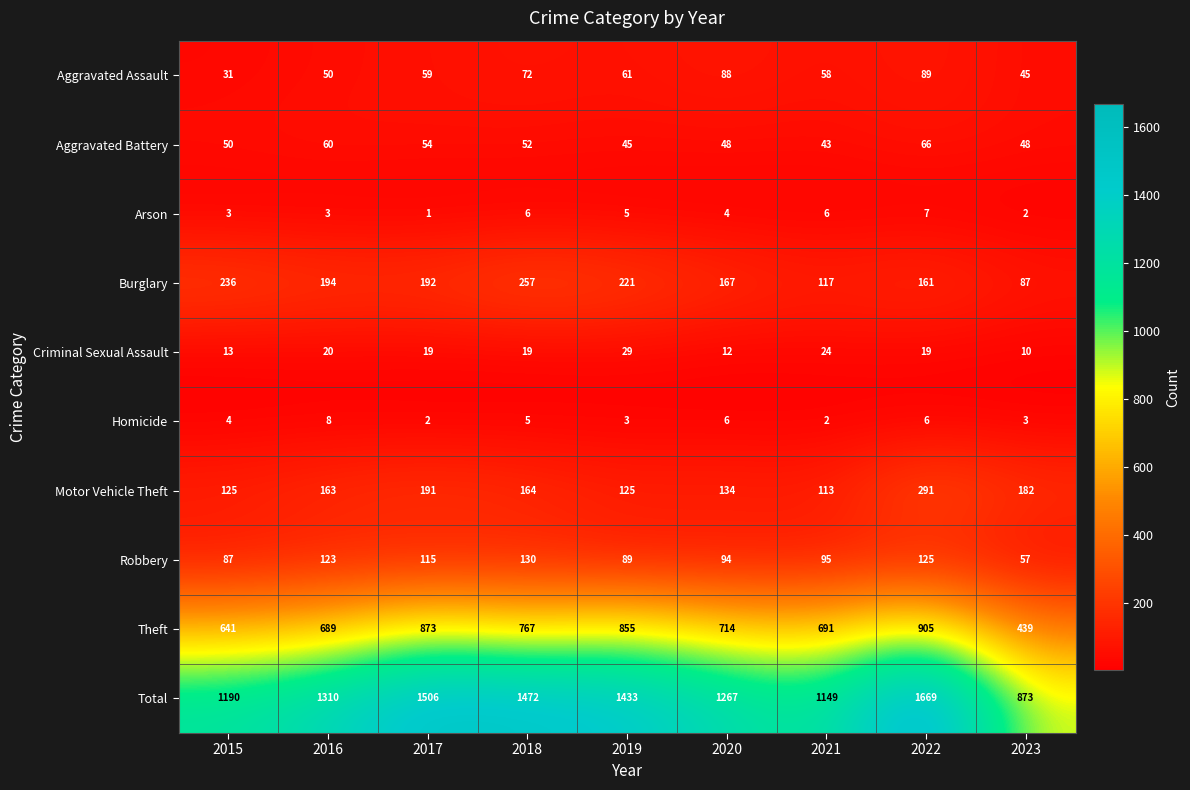

What is the maximum value shown in the chart?

1669